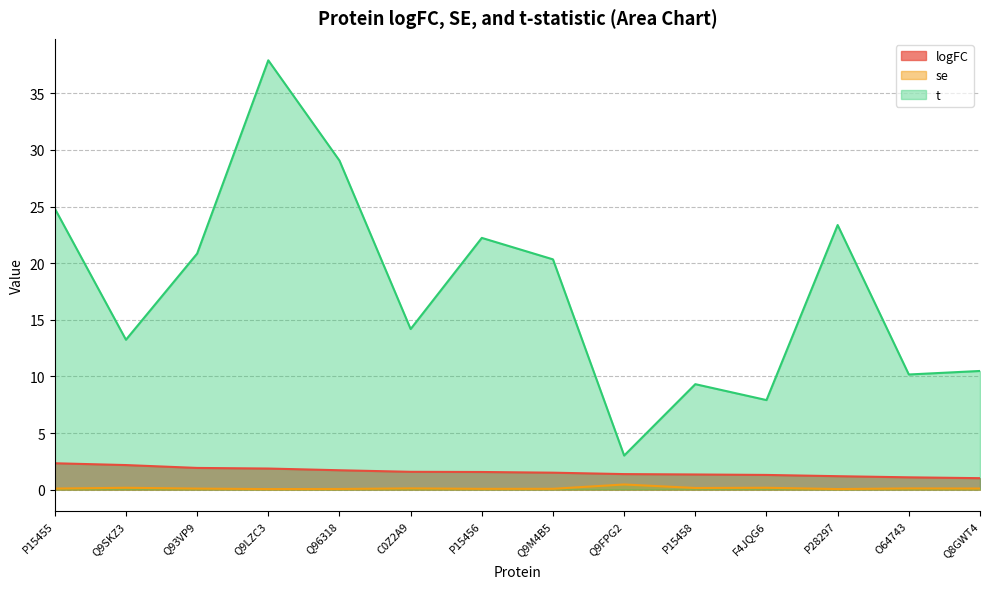

What is the difference between the t values at Q93VP9 and Q9SKZ3?

7.6